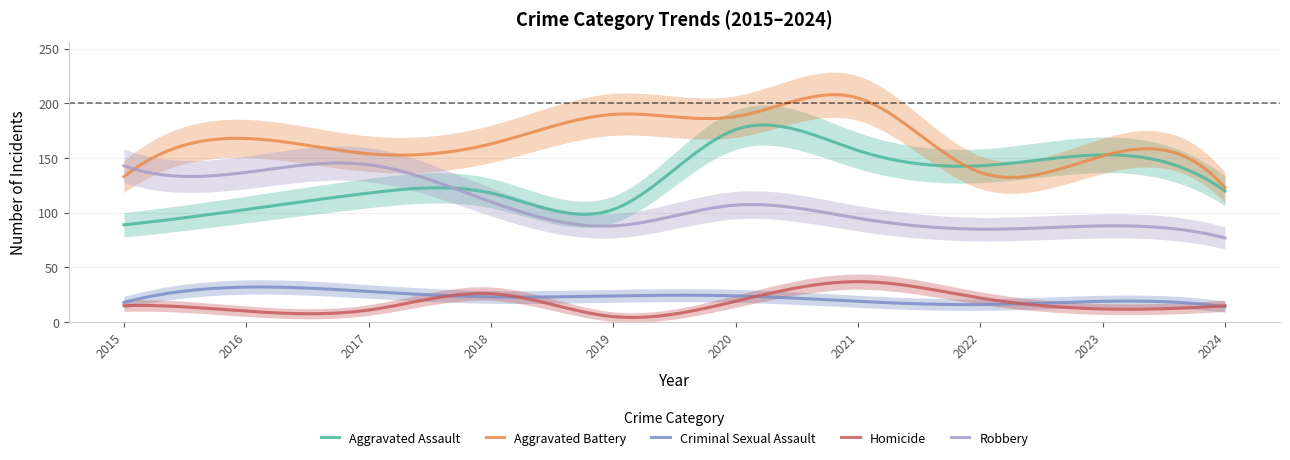

How many values in the Robbery series are below 107?

5